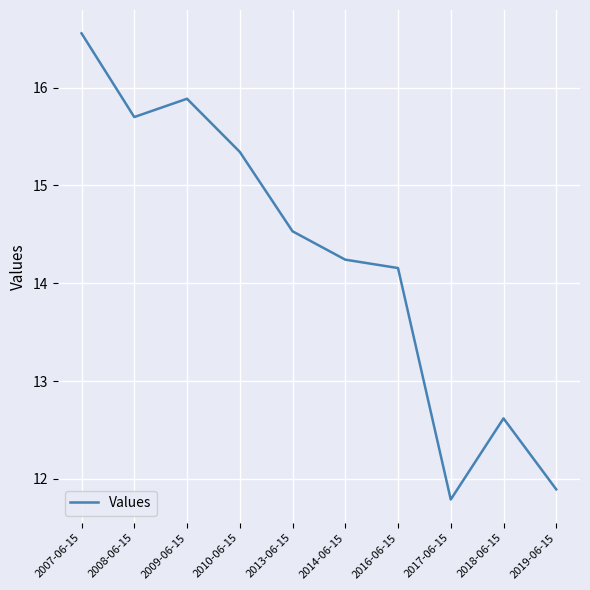

How many lines are shown in the chart?

1